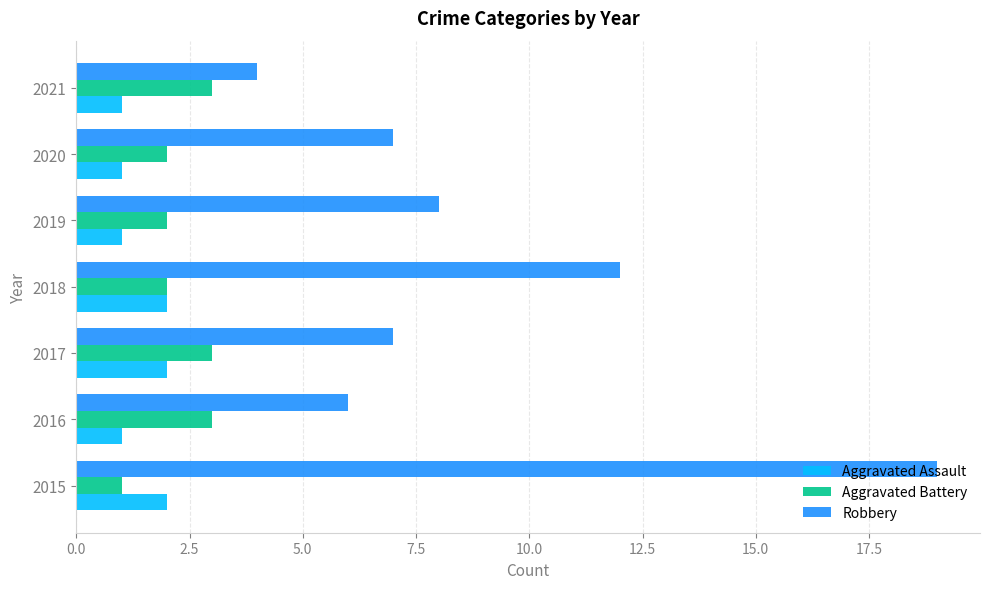

What is the highest value of the Aggravated Assault series?

2